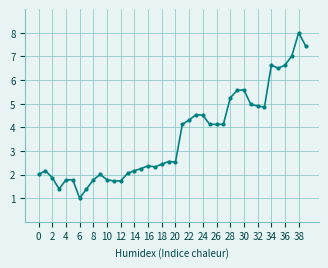

What is the smallest value displayed?

1.0